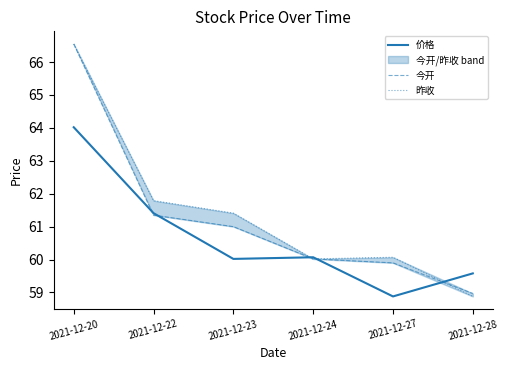

What is the sum of the 今开 values at 2021-12-27 and 2021-12-23?

120.9